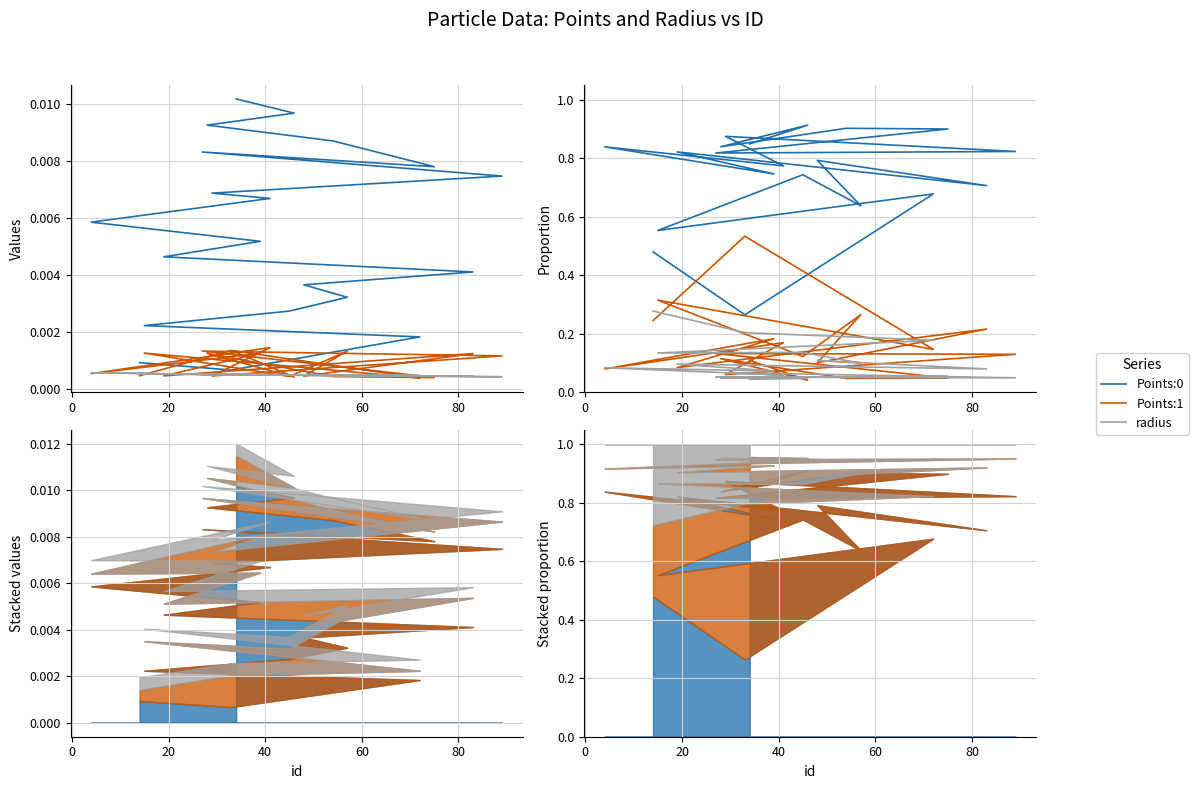

Which series has the largest range (max minus min)?

Points:0